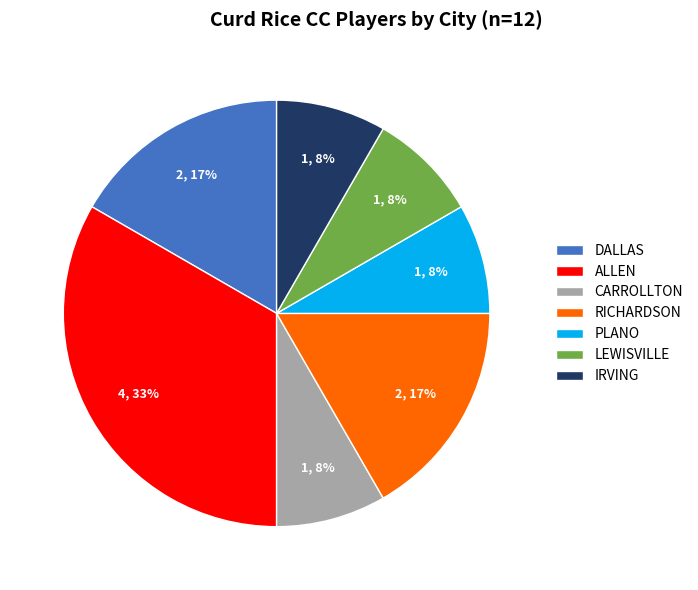

Is the sum of DALLAS and RICHARDSON greater than half?

No